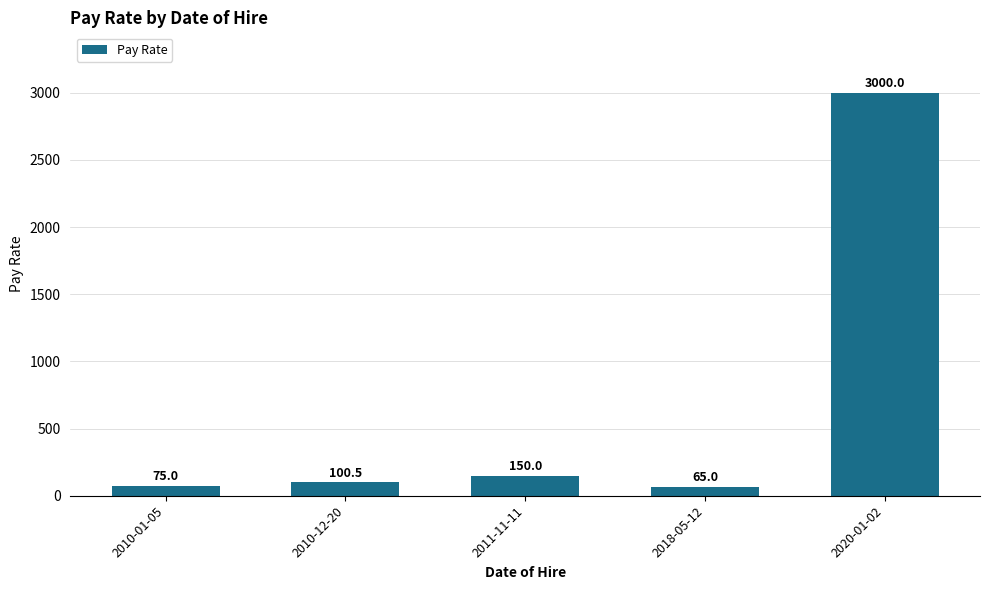

What is the difference between the values at 2011-11-11 and 2010-01-05?

75.0